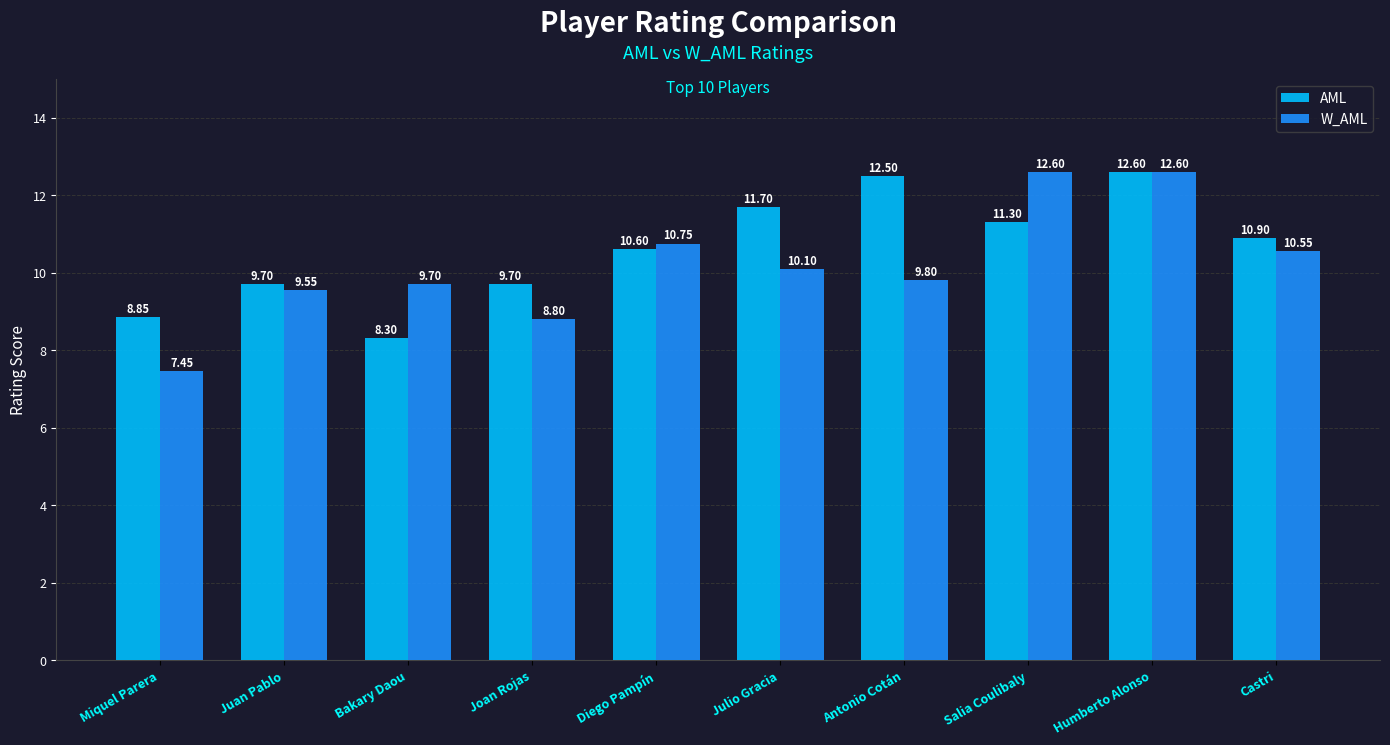

Between Bakary Daou and Diego Pampín, which series saw the biggest shift?

AML